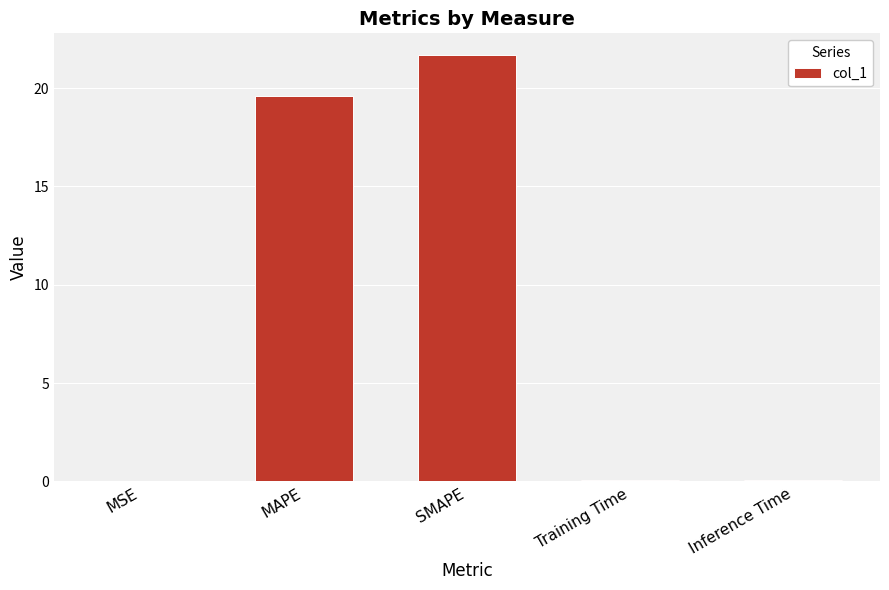

What is the sum of all values?

41.4